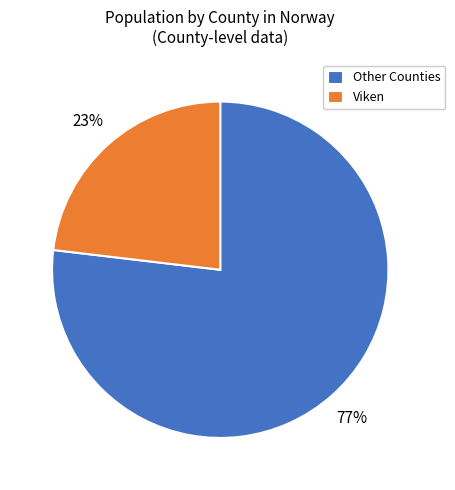

Which category has the biggest portion of the pie?

Other Counties